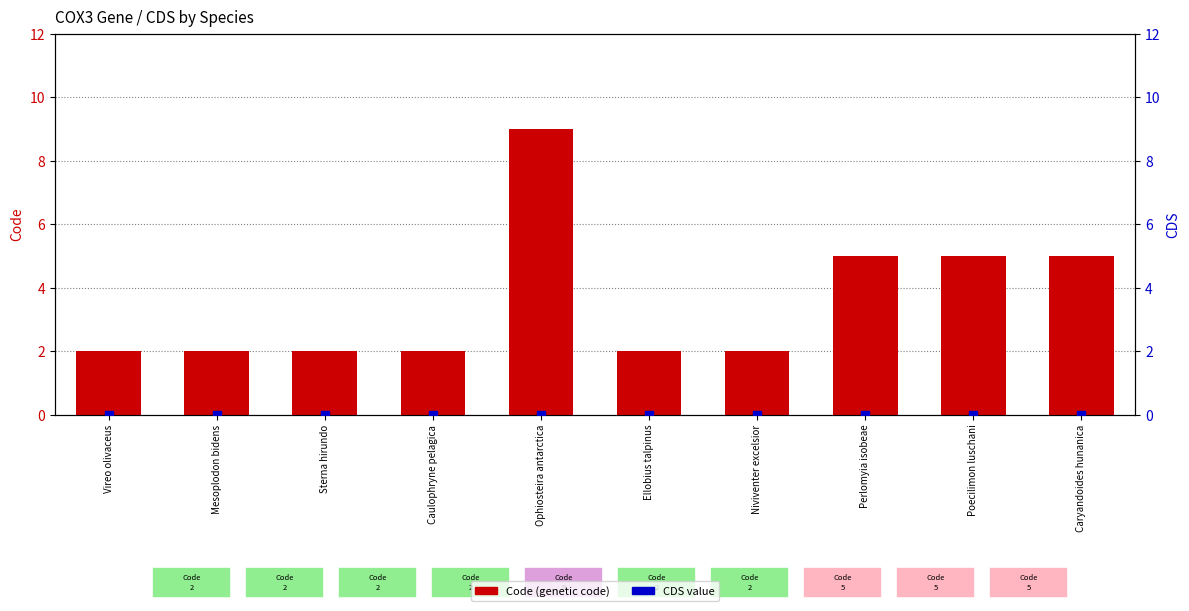

What are all the series names shown in the legend?

Code (genetic code), CDS